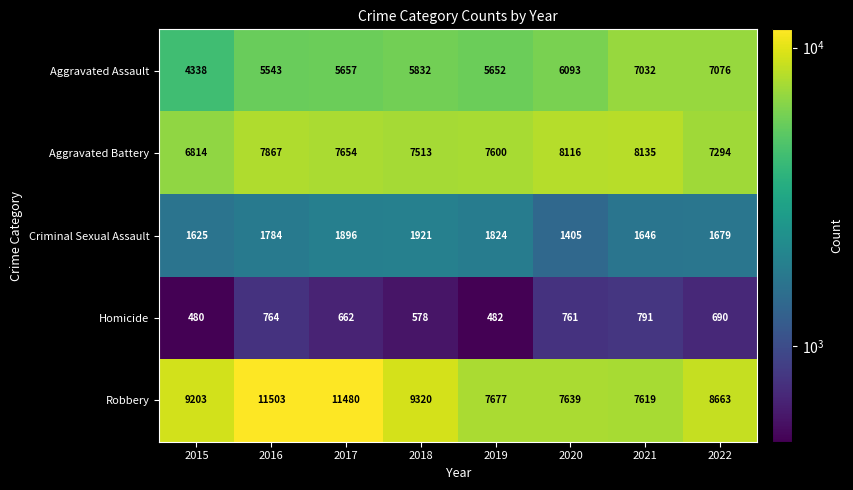

Which series has the widest spread of values?

Robbery